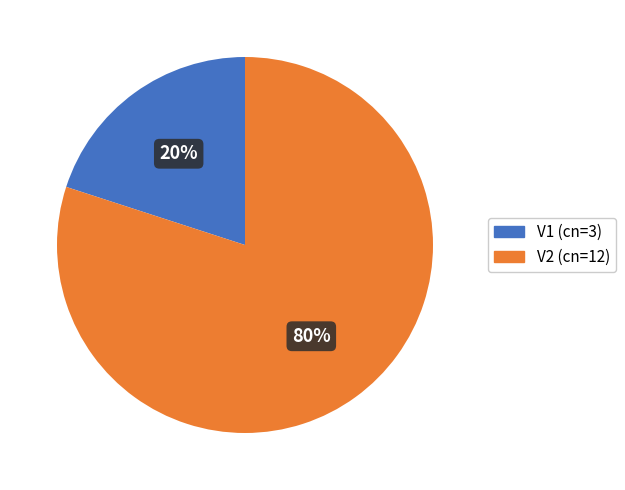

Which has a higher value, V1 (cn=3) or V2 (cn=12)?

V2 (cn=12)